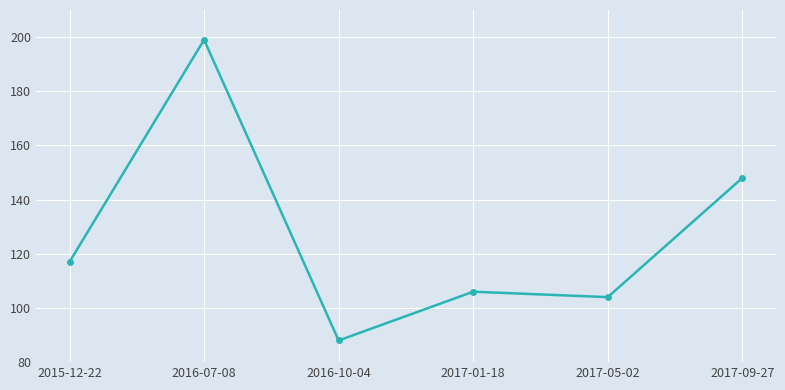

Which has a higher value, 2017-09-27 or 2016-10-04?

2017-09-27